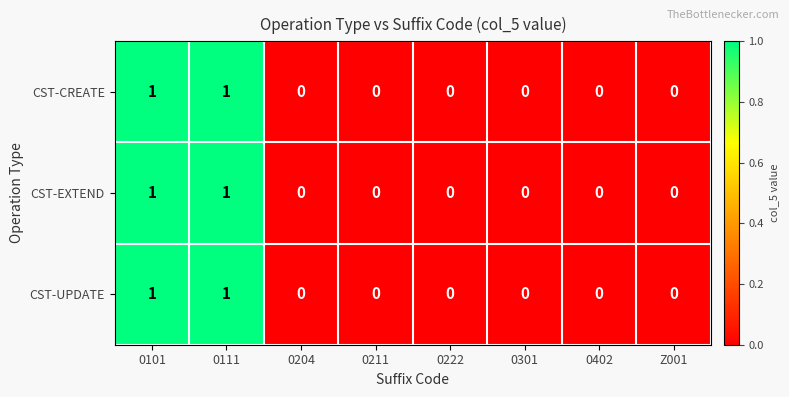

The value of CST-CREATE at 0222 is 1. True or false?

False